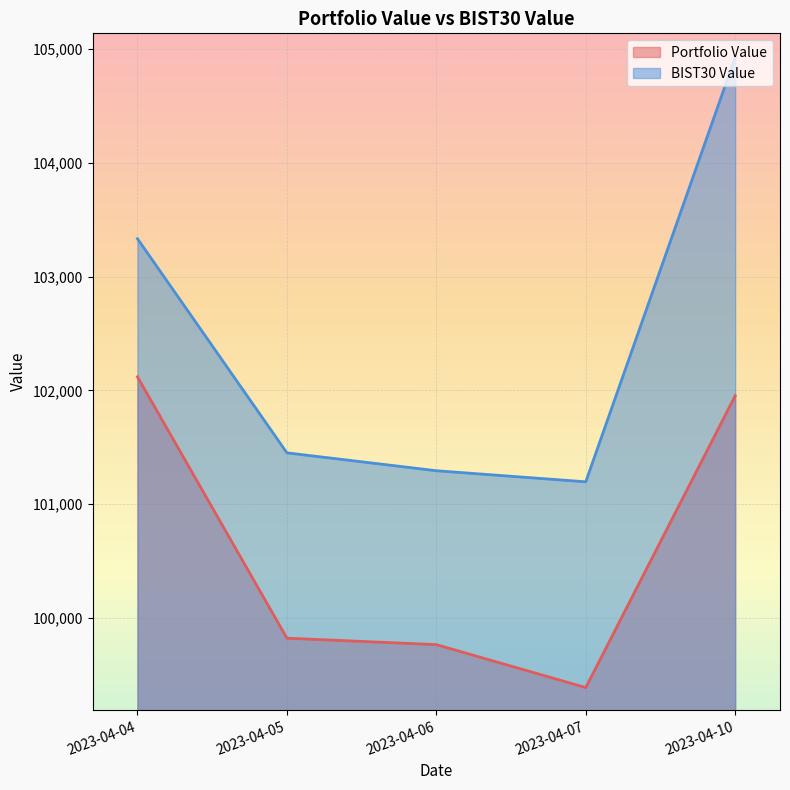

What is the minimum value shown in the chart?

99390.4